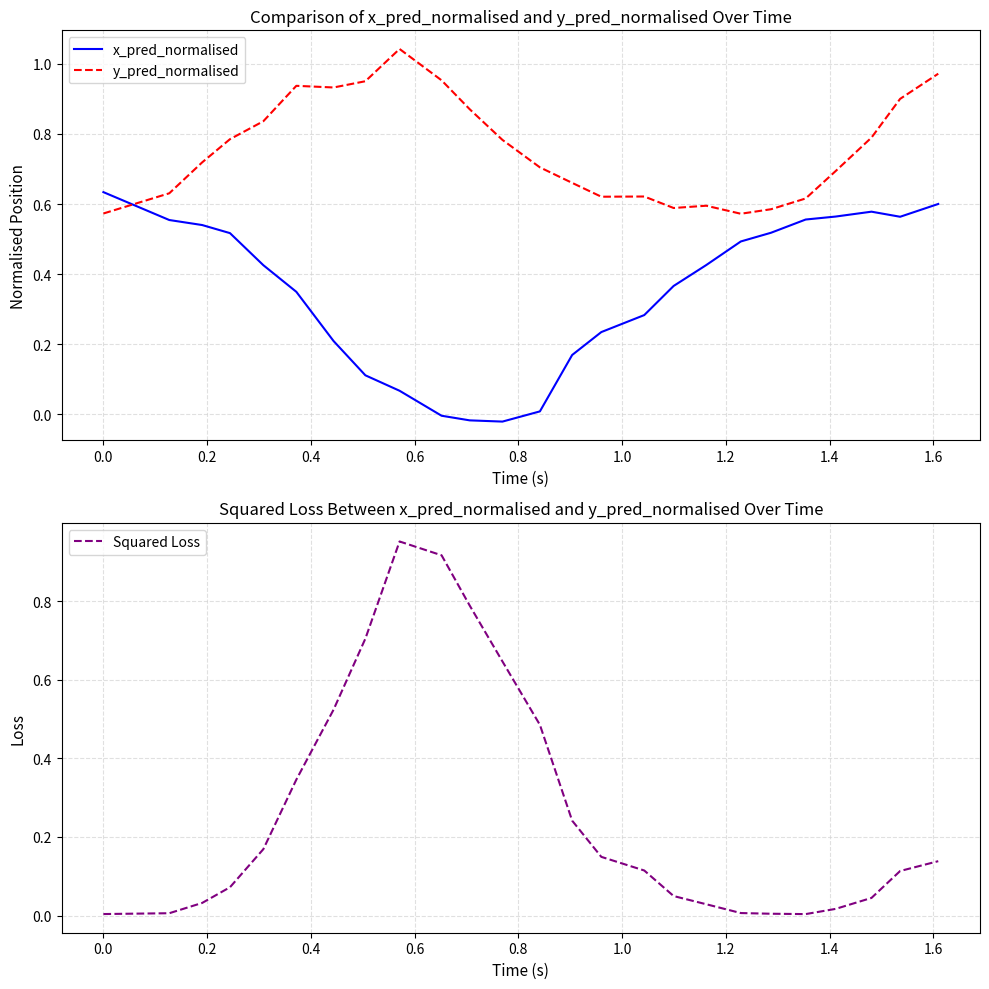

What is the minimum value for y_pred_normalised?

0.6